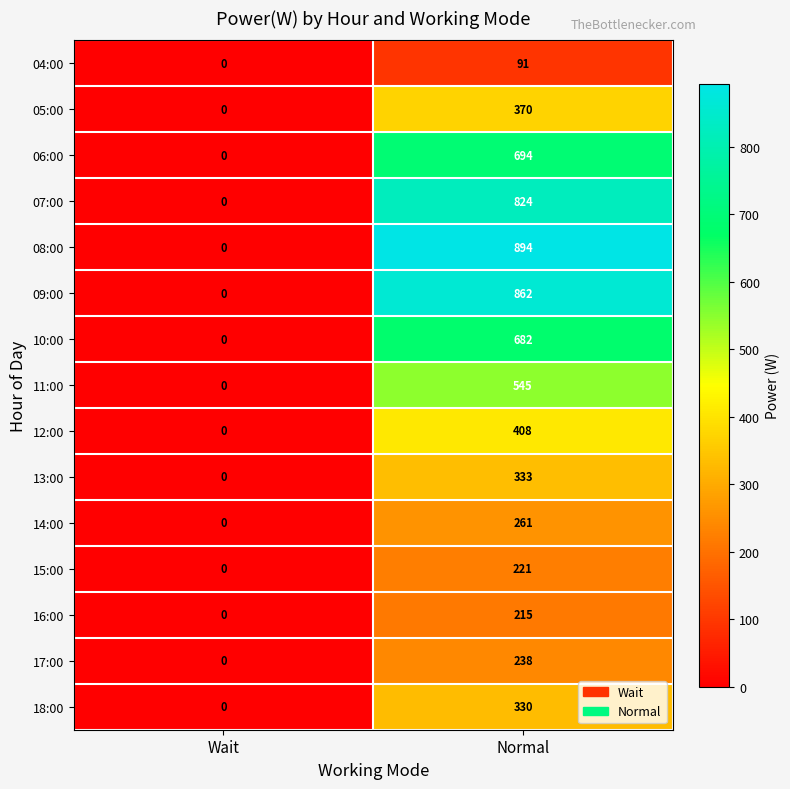

True or false: 12:00 has a value of 408 at Normal.

True